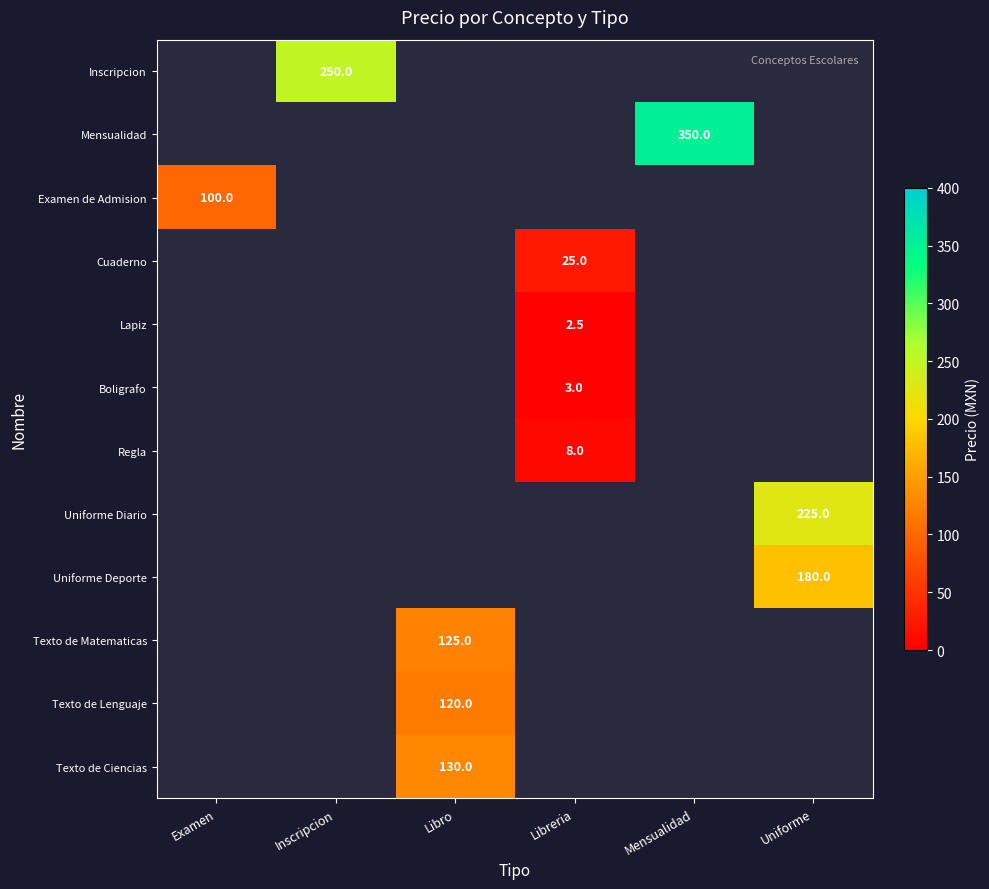

The value of Examen de Admision at Examen is 100.0. True or false?

True